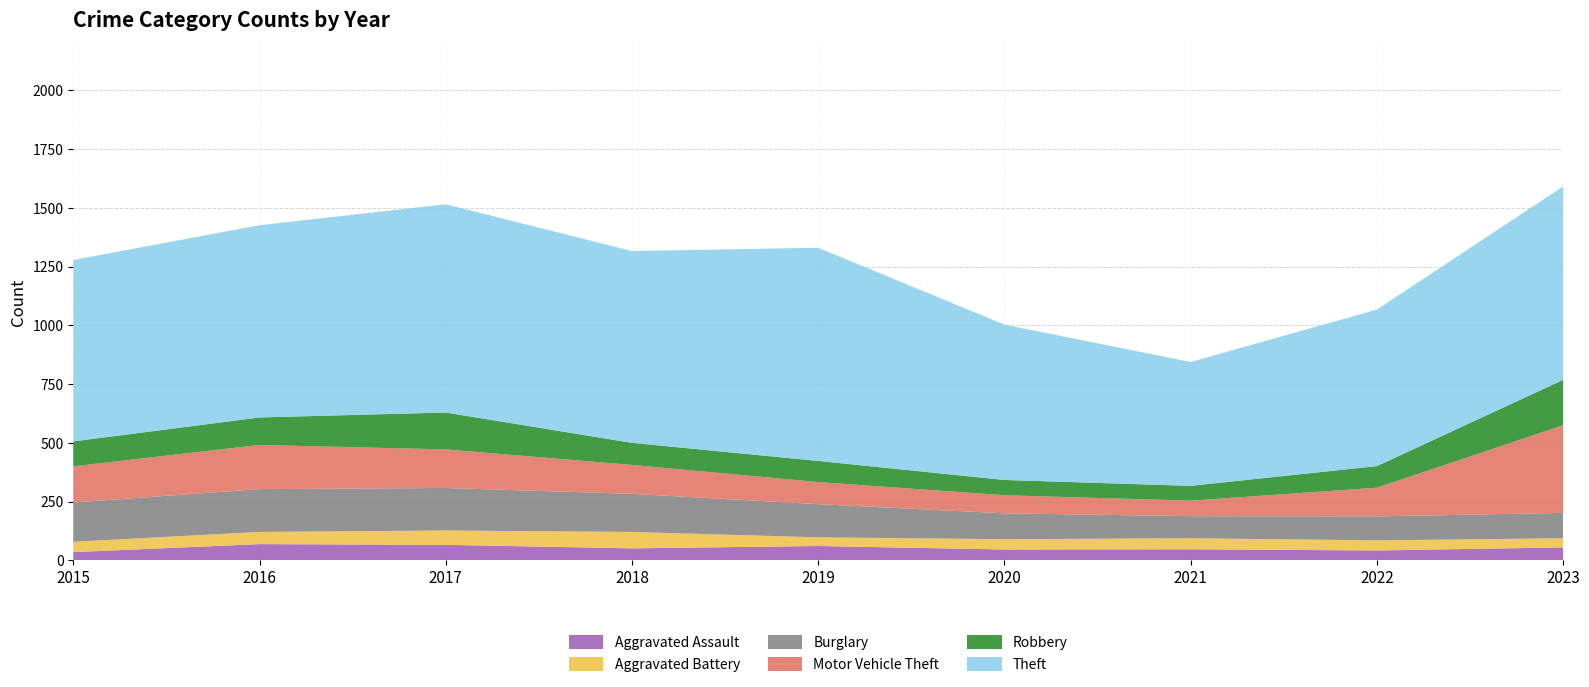

Reading left to right, extract all data points from this chart.

Aggravated Assault: 2015=35	2016=69	2017=66	2018=51	2019=61	2020=46	2021=47	2022=42	2023=55
Aggravated Battery: 2015=44	2016=52	2017=61	2018=70	2019=37	2020=44	2021=47	2022=43	2023=39
Burglary: 2015=167	2016=182	2017=181	2018=162	2019=141	2020=110	2021=94	2022=102	2023=108
Motor Vehicle Theft: 2015=154	2016=188	2017=164	2018=123	2019=94	2020=77	2021=66	2022=122	2023=373
Robbery: 2015=106	2016=117	2017=157	2018=94	2019=90	2020=65	2021=63	2022=92	2023=193
Theft: 2015=772	2016=818	2017=886	2018=816	2019=907	2020=661	2021=527	2022=666	2023=823